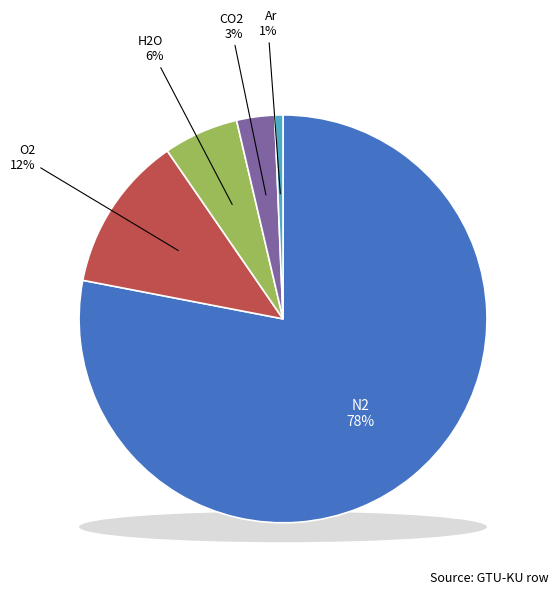

What is the largest slice in the pie chart?

N2